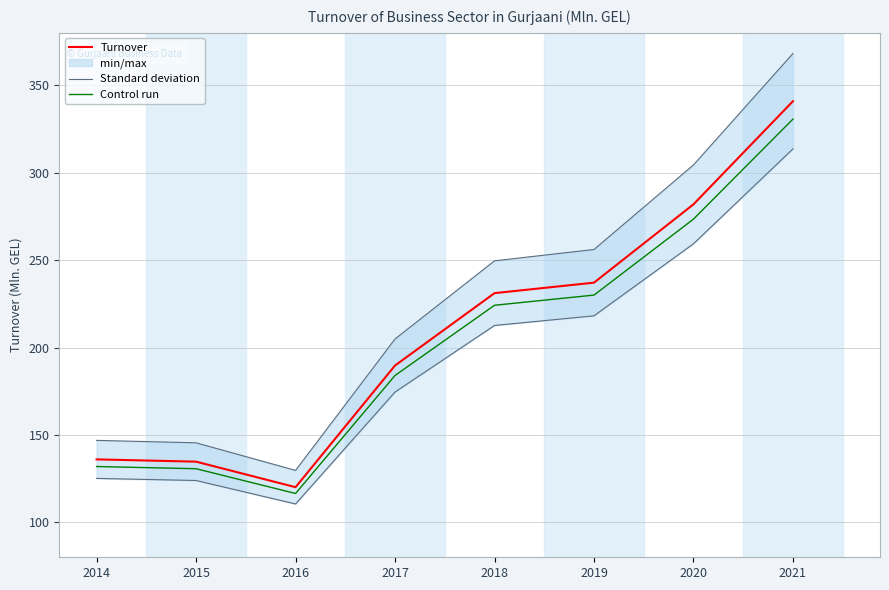

What value does the Standard deviation series have at 2017?

204.9